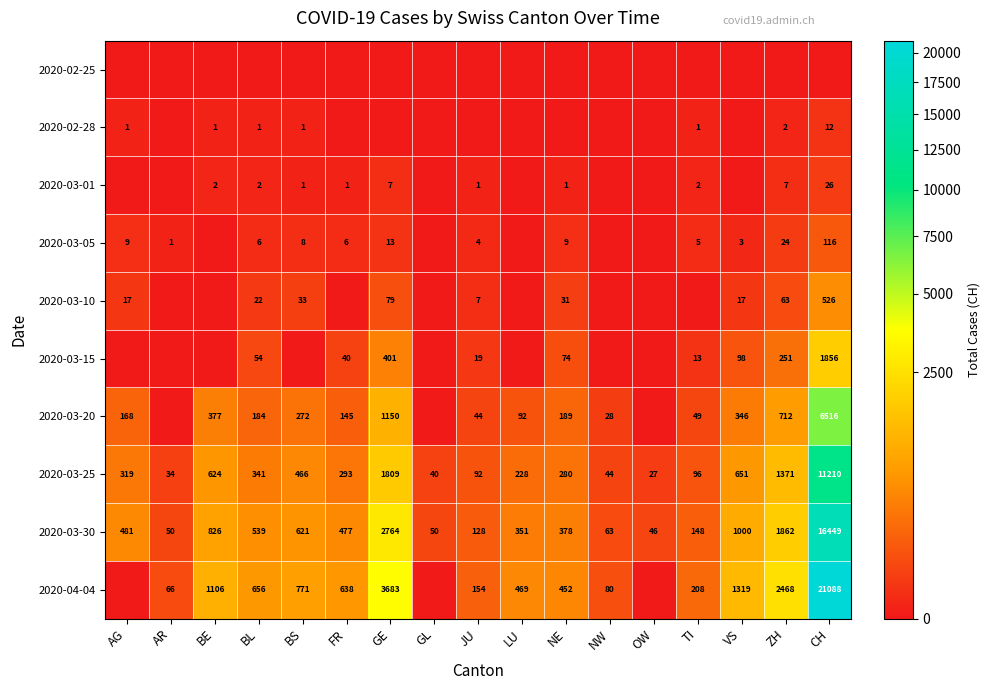

The 2020-03-25 series shows 159 at BL. True or false?

False